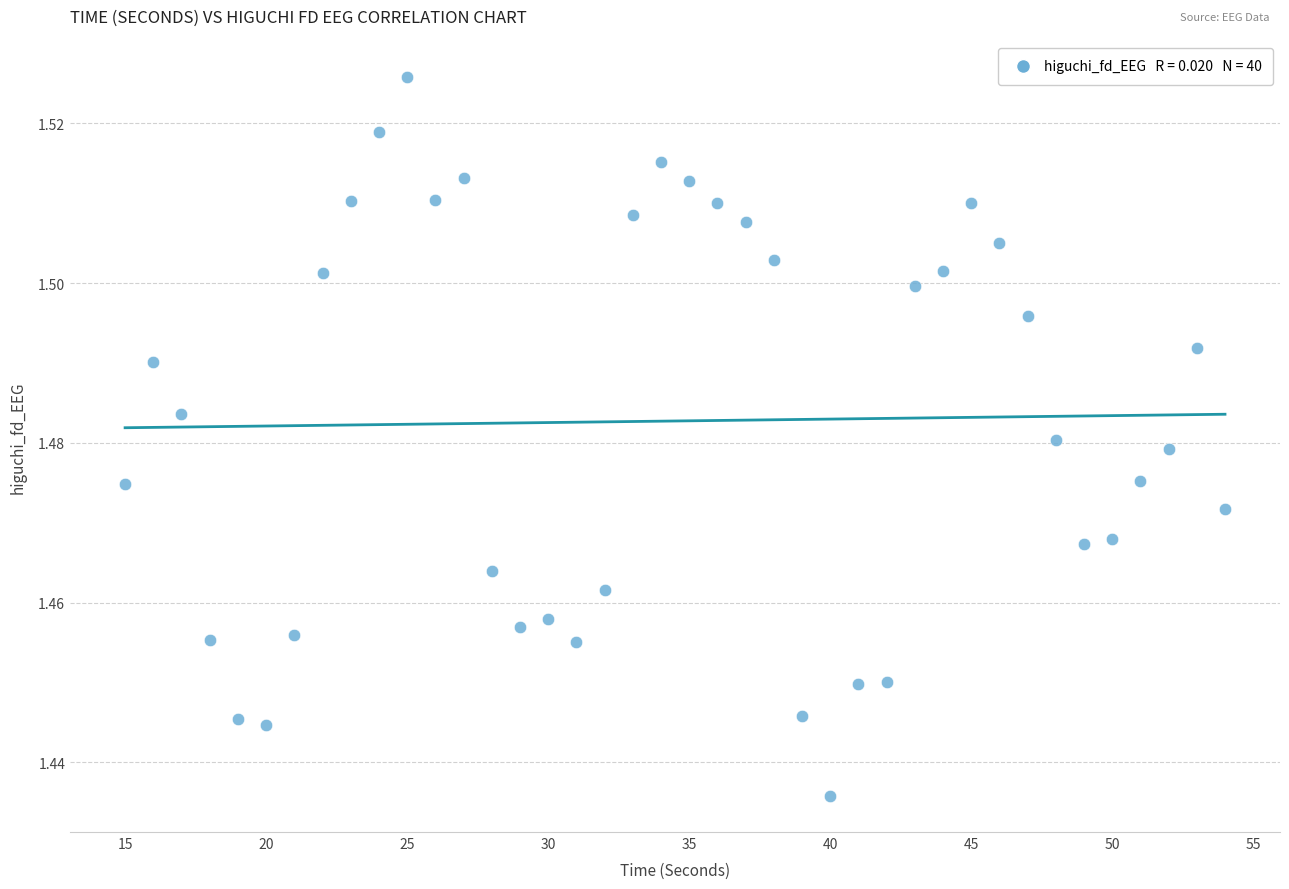

How many data points are displayed?

40